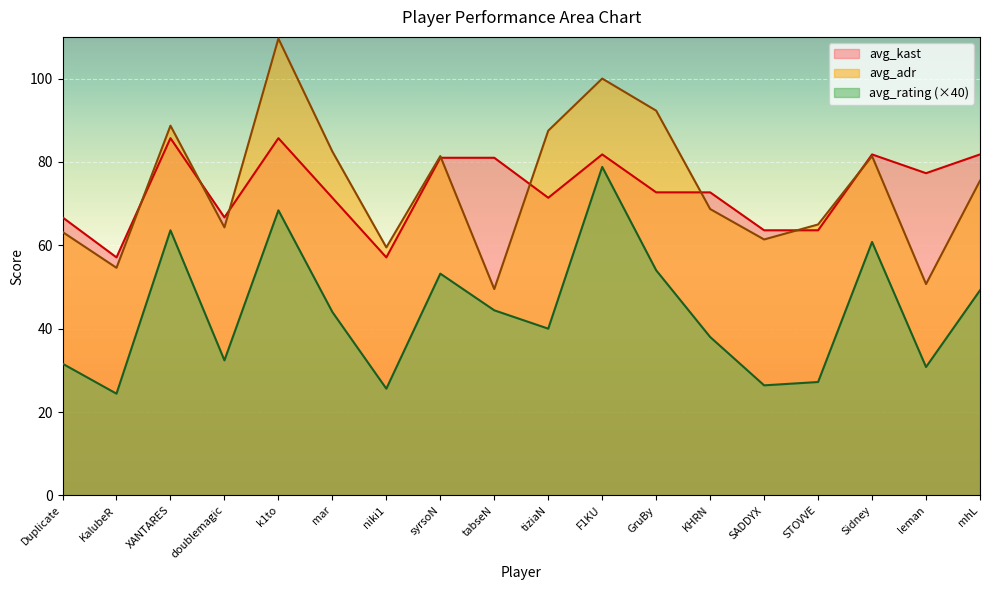

What is the highest value of the avg_rating series?

78.8